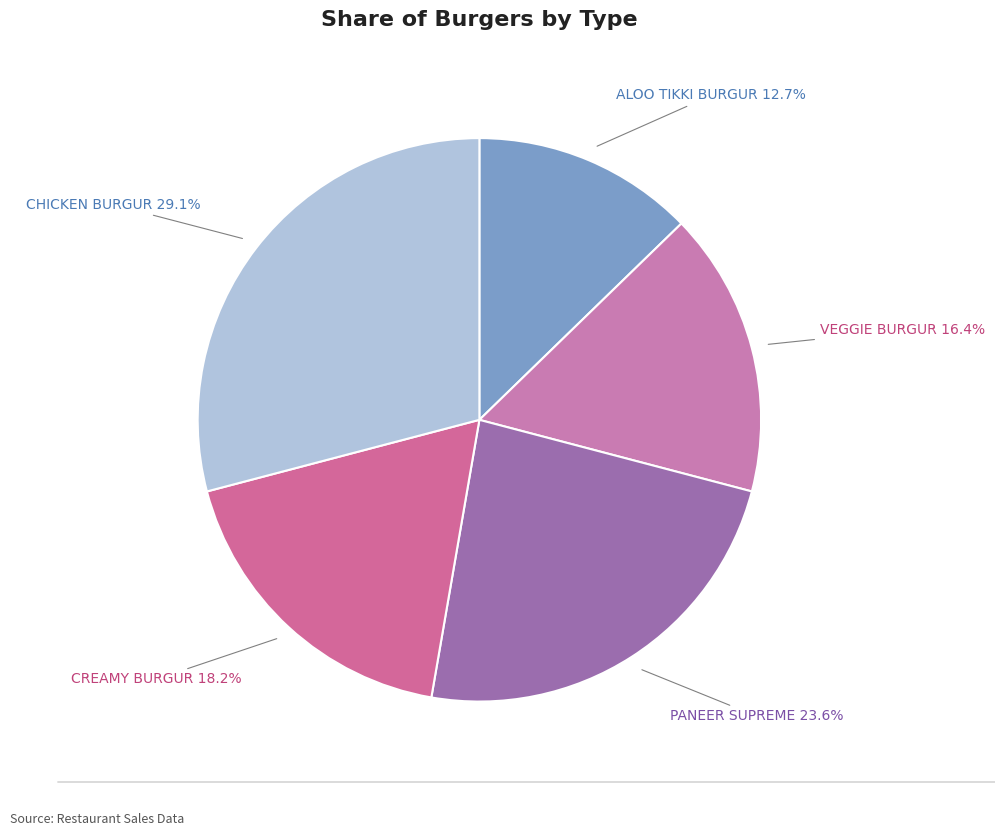

How much of the chart is everything except CREAMY BURGUR?

81.8%